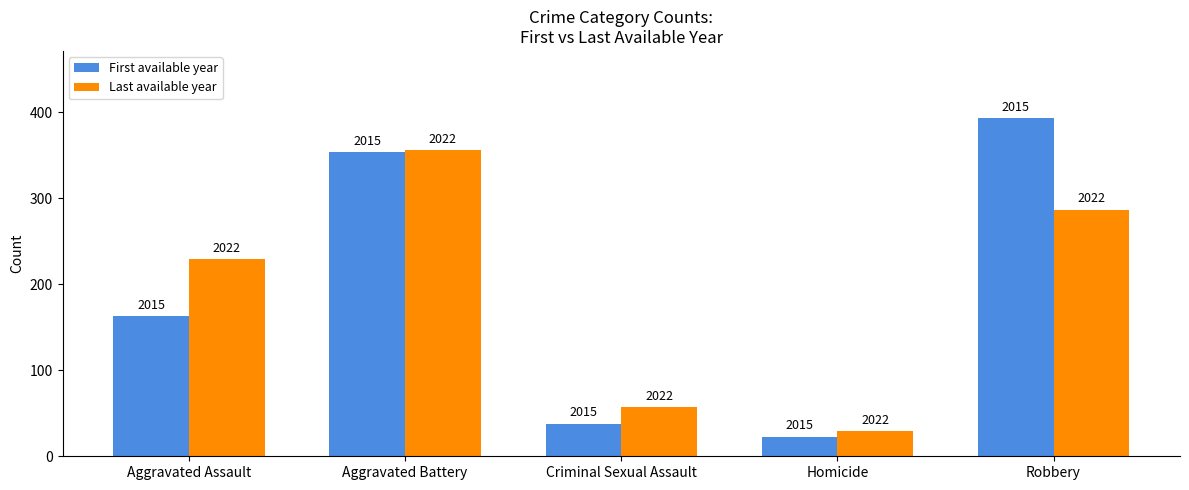

What position from the left is Aggravated Assault?

1